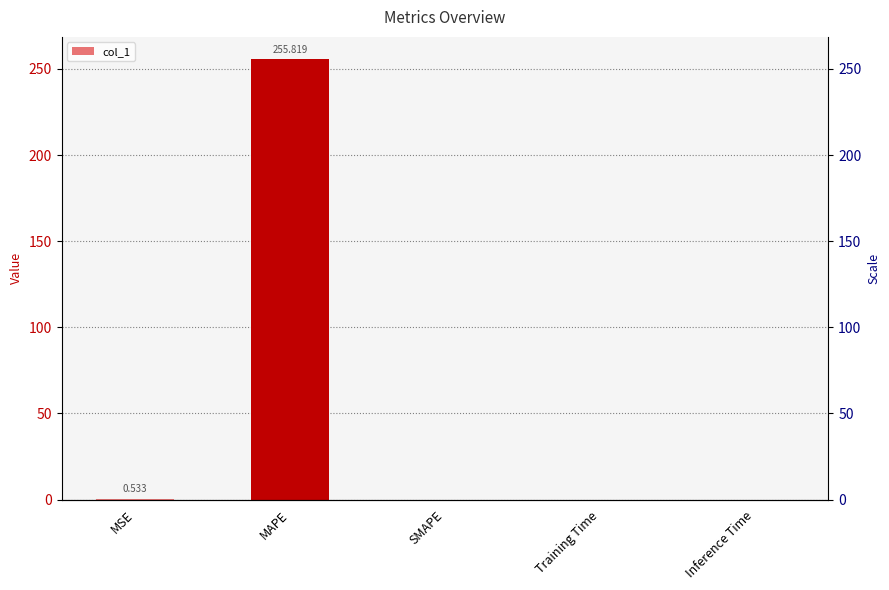

What is the greatest value displayed?

255.8